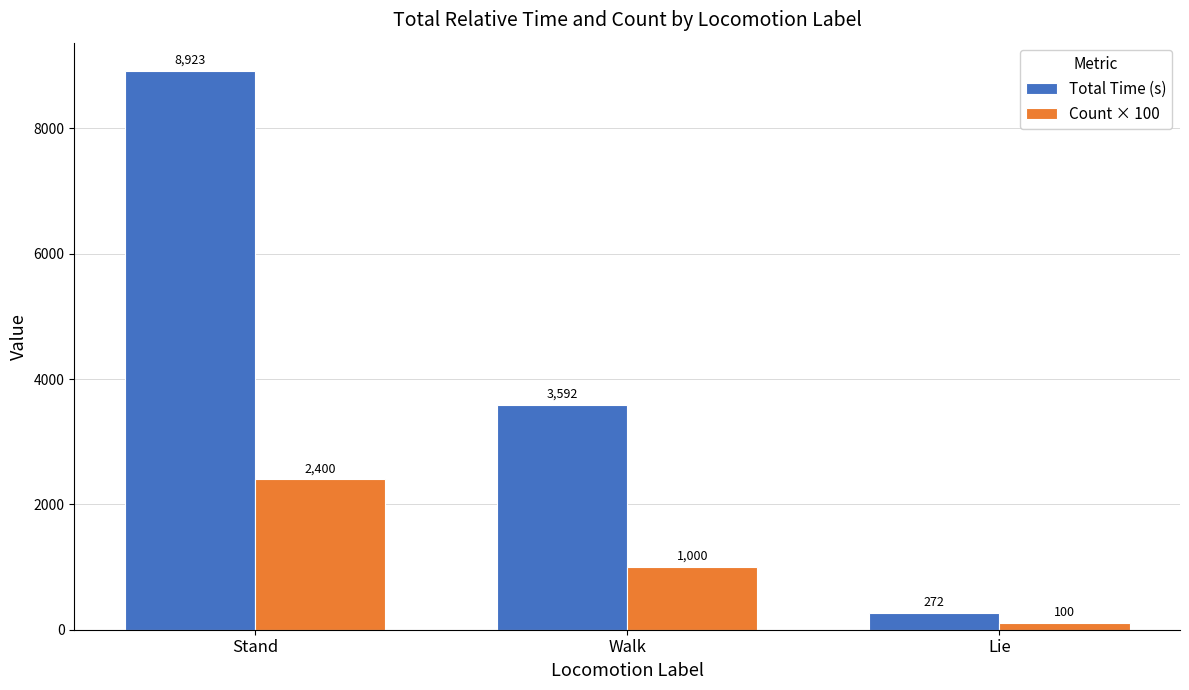

Are the bars horizontal?

No